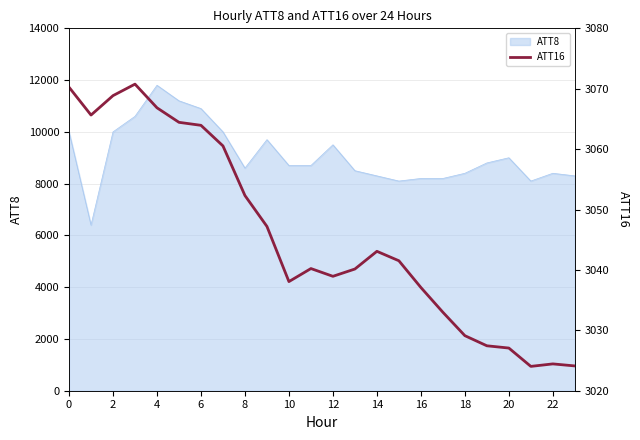

The value of ATT8 at 10 is 3962. True or false?

False